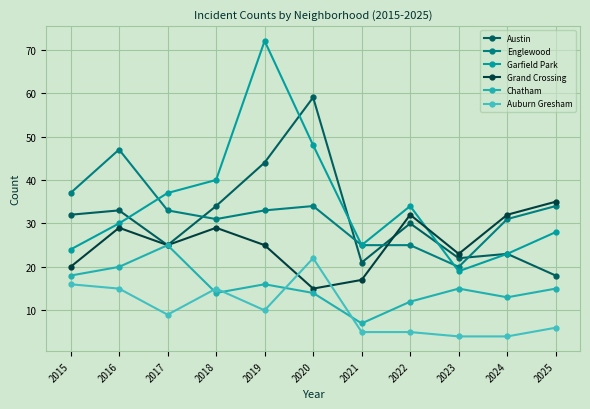

Which series has the widest spread of values?

Garfield Park